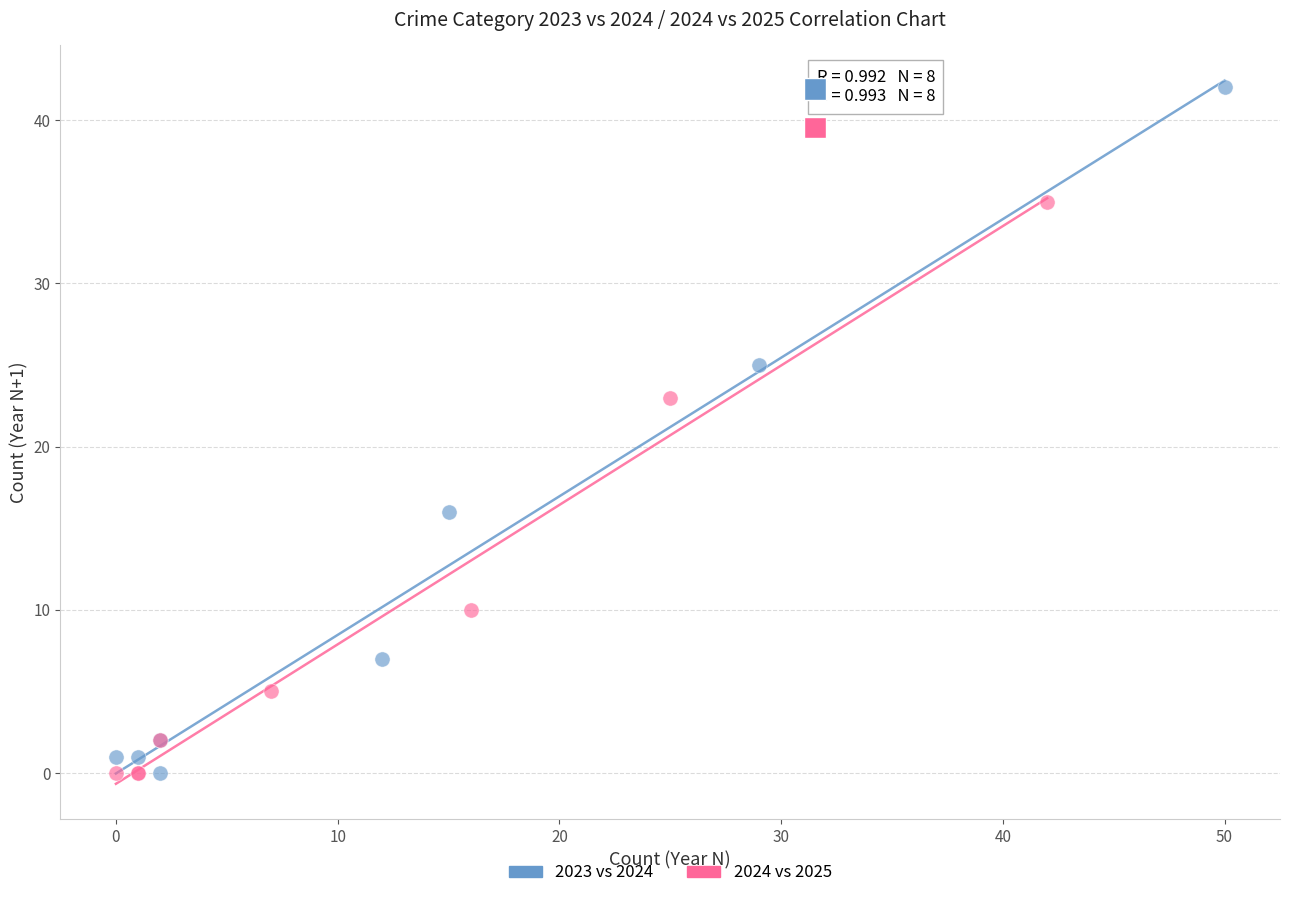

What are all the series names shown in the legend?

2023 vs 2024, 2024 vs 2025